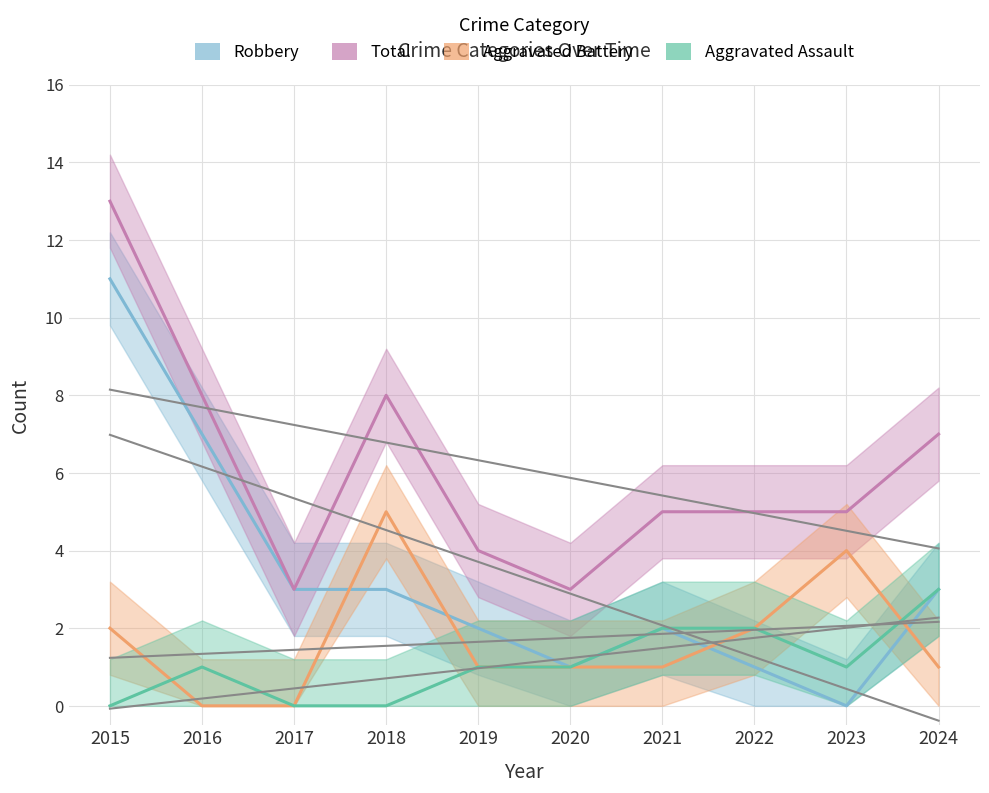

How many interior local valleys does the Total series have?

2